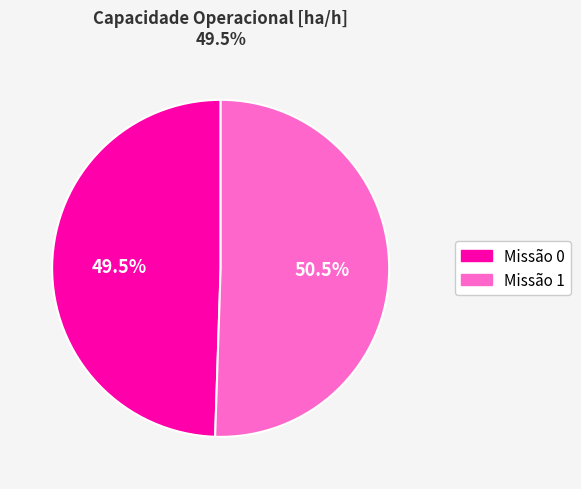

Is there a majority slice in this chart?

Yes